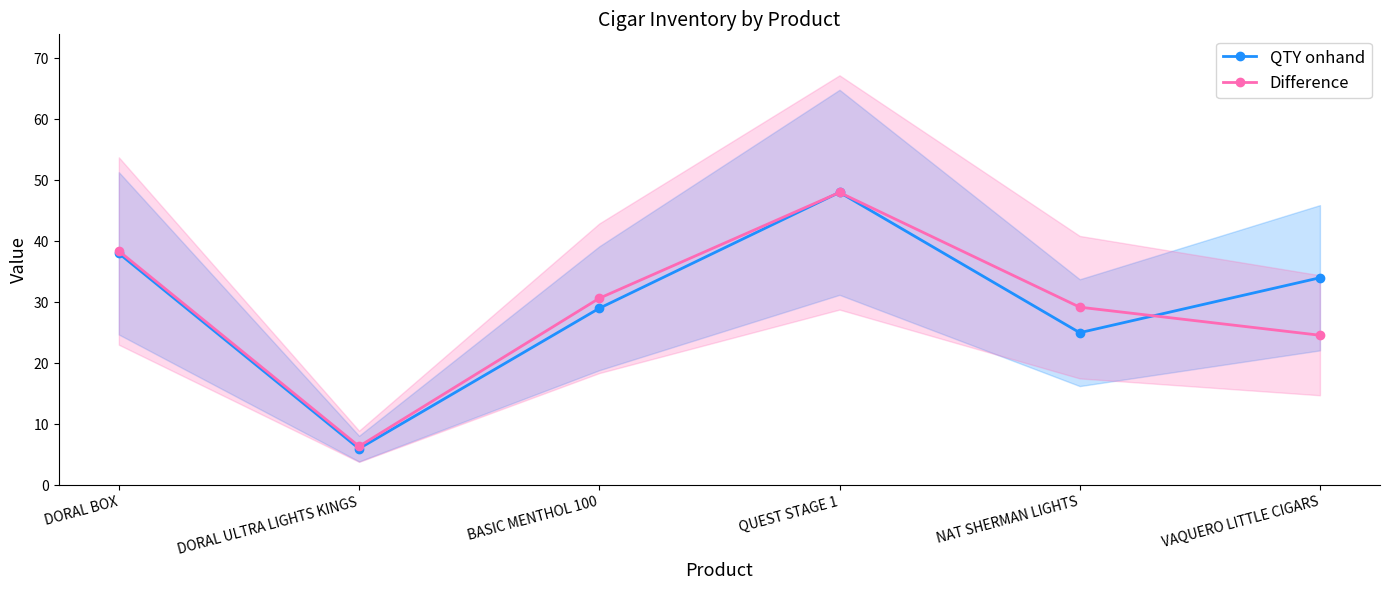

What is the maximum value shown in the chart?

48.0